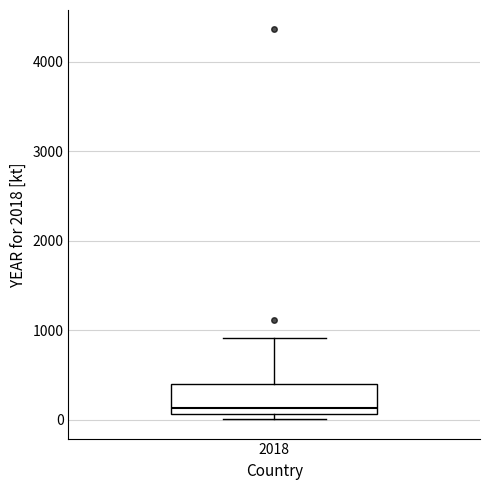

Read this box plot against the y-axis: the position of the median line, the range covered by the box, and the ends of both whiskers. The values are not printed on the chart, so give them approximately, as read against the axis.

median 100 (just above the box's lower edge), box 100 to 400, whiskers 0 to 900